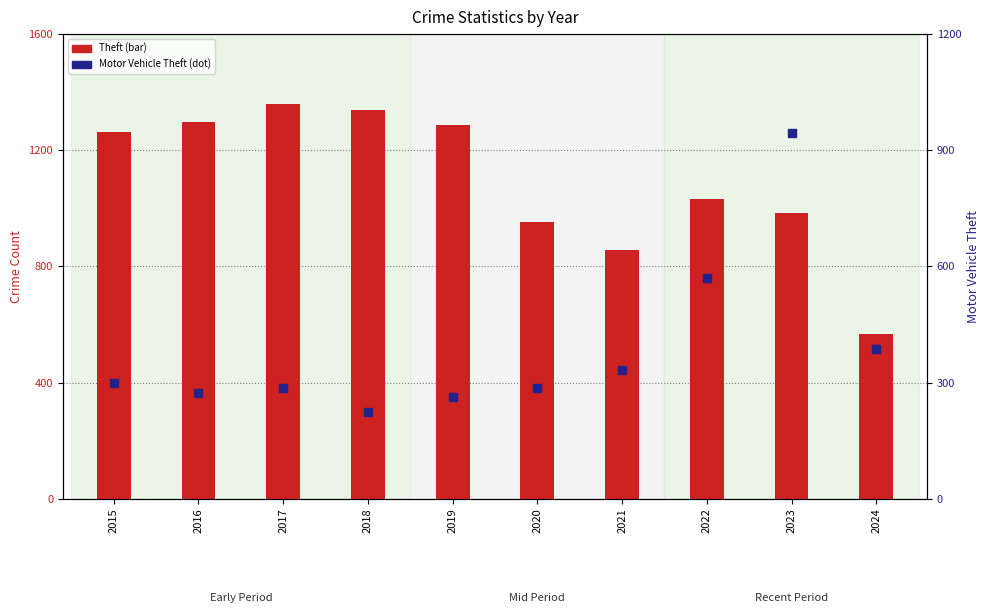

Which series has the widest spread of Y values?

Theft